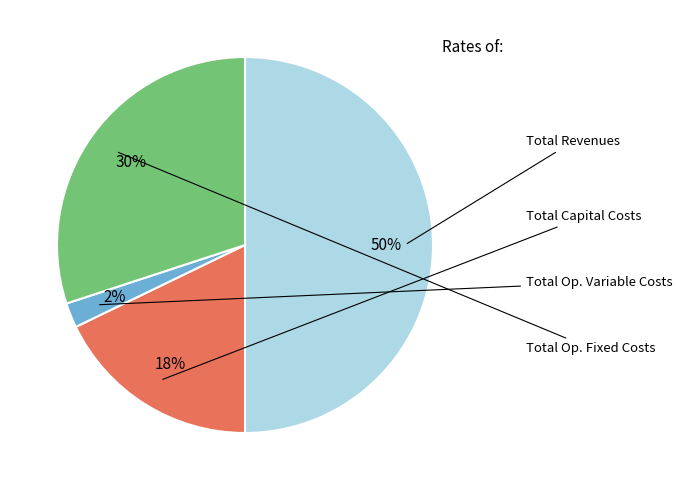

To the nearest percent, what is the difference between the largest and smallest slice percentages?

48%